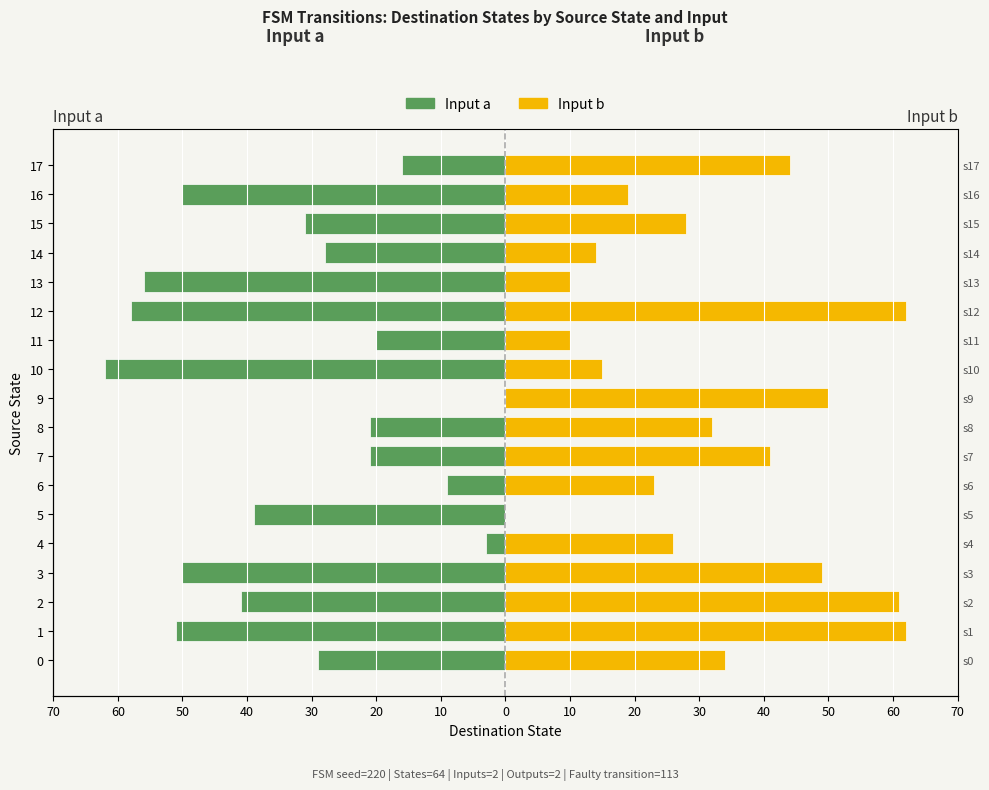

Reading left to right, what are all the values shown in this chart?

Input a: -29	-51	-41	-50	-3	-39	-9	-21	-21	0	-62	-20	-58	-56	-28	-31	-50	-16
Input b: 34	62	61	49	26	0	23	41	32	50	15	10	62	10	14	28	19	44